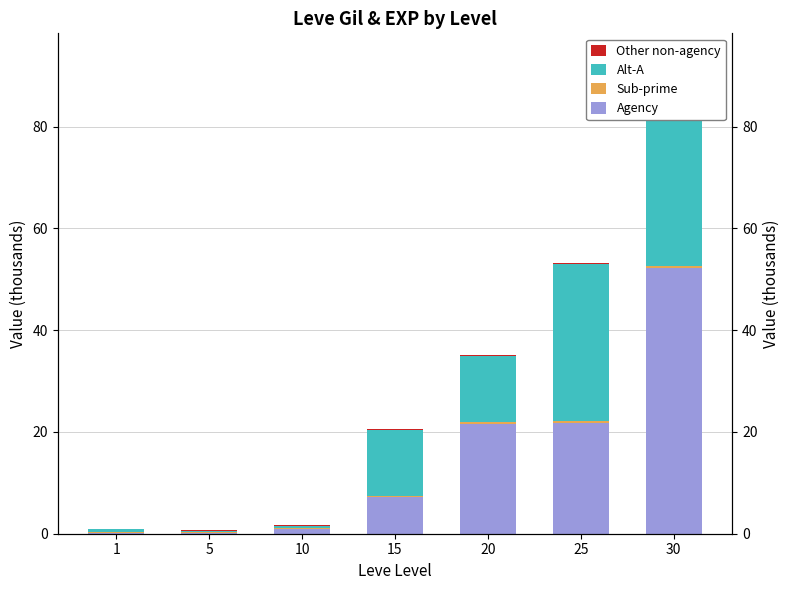

List the labels in order of Sub-prime value, largest first.

30, 25, 20, 15, 10, 5, 1